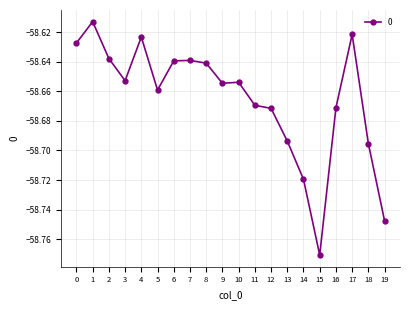

Does the chart have visible grid lines?

Yes